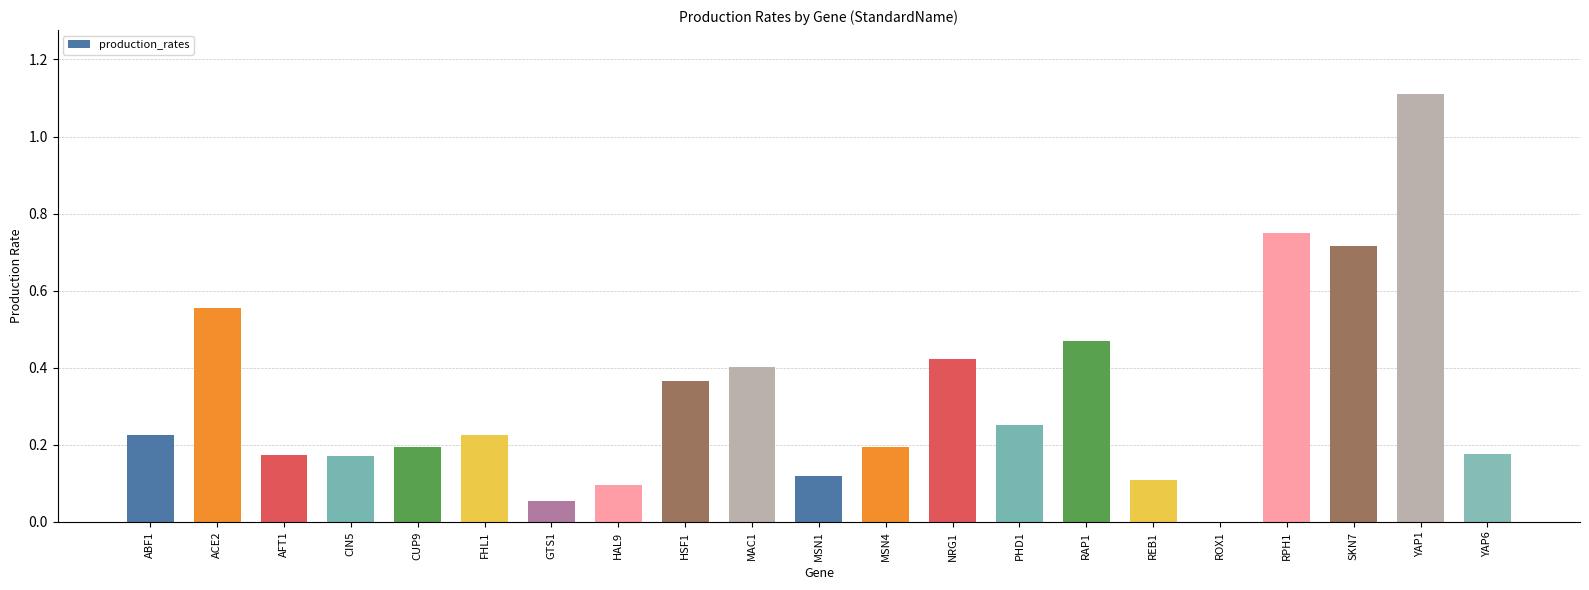

What is the sum of all values?

6.8